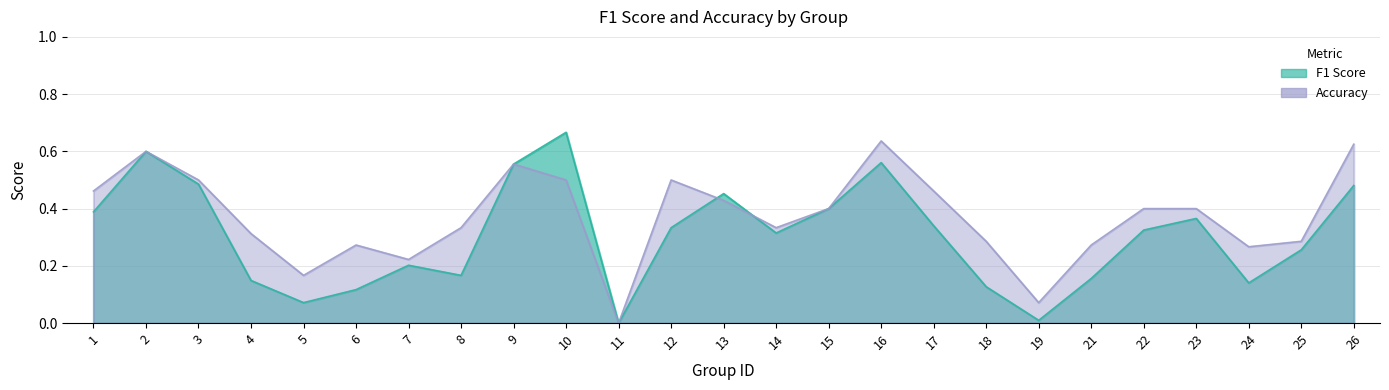

Does the chart display data point markers on the line(s)?

No